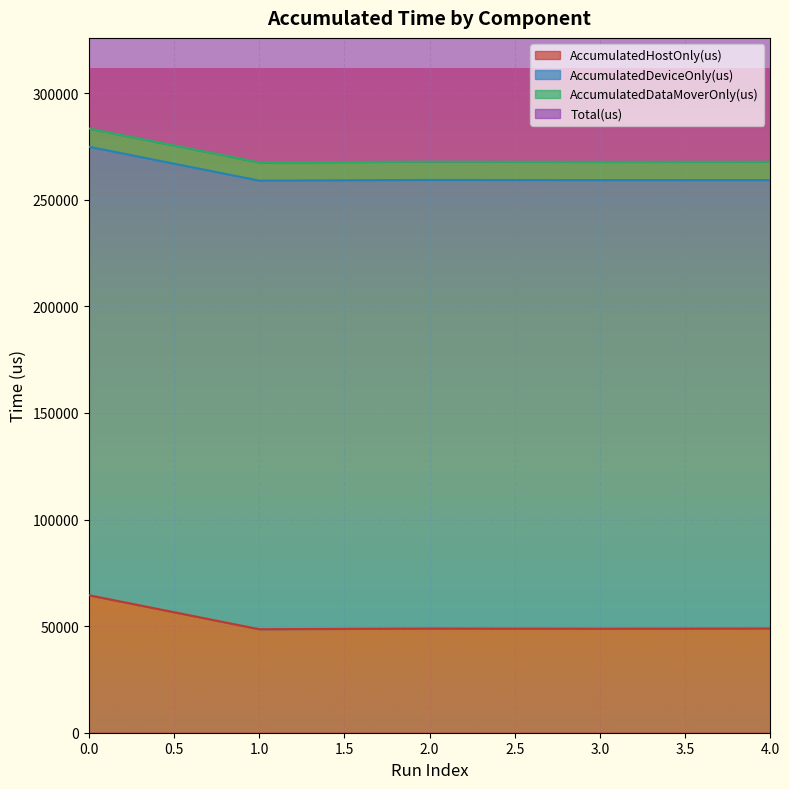

What is the highest value of the AccumulatedHostOnly(us) series?

64519.1